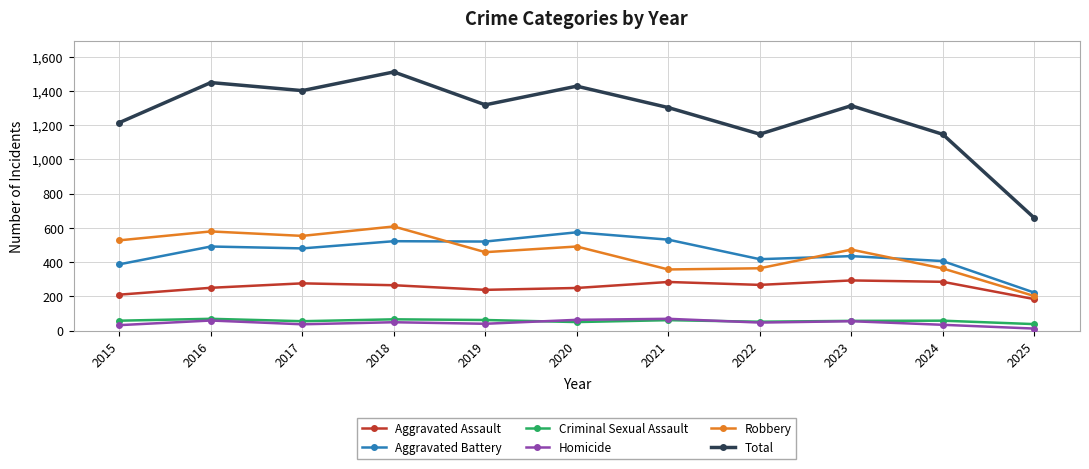

What is the difference between the Total values at 2023 and 2025?

655